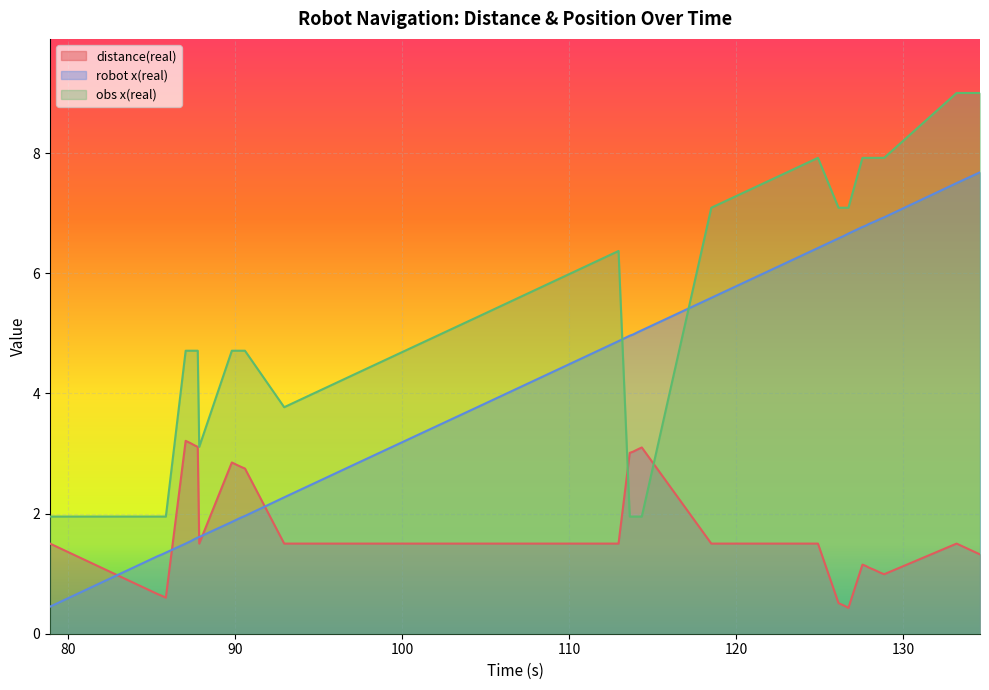

What is the total value across all series at 118.515?

14.2